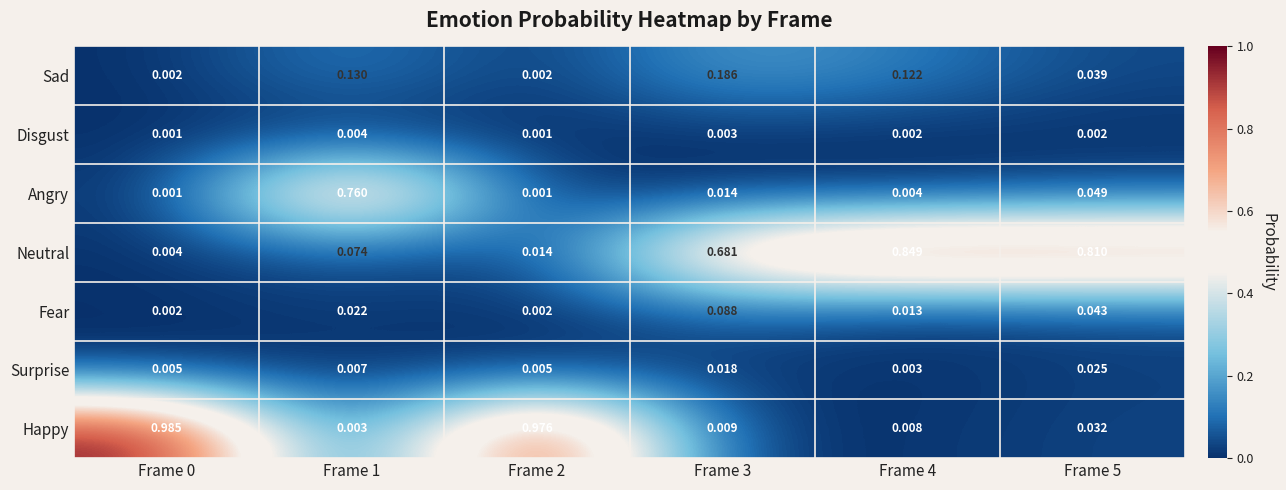

At Frame 1, list the series in order from largest to smallest.

Angry, Sad, Neutral, Fear, Surprise, Disgust, Happy